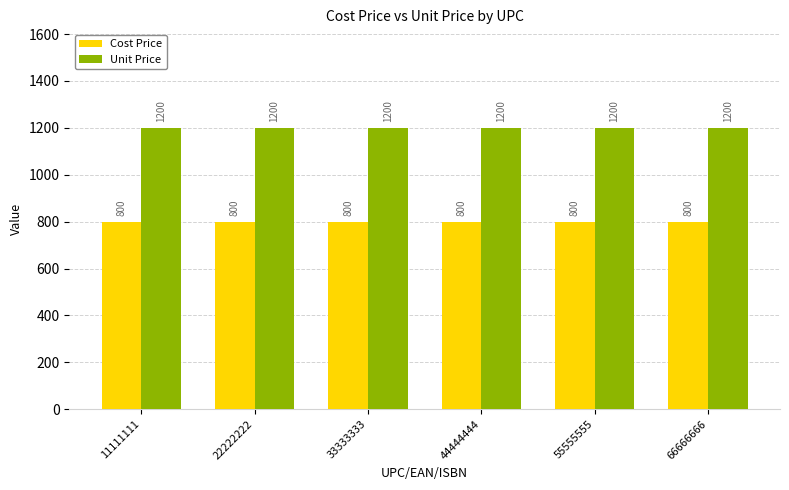

The value of Cost Price at 55555555 is 800. True or false?

True